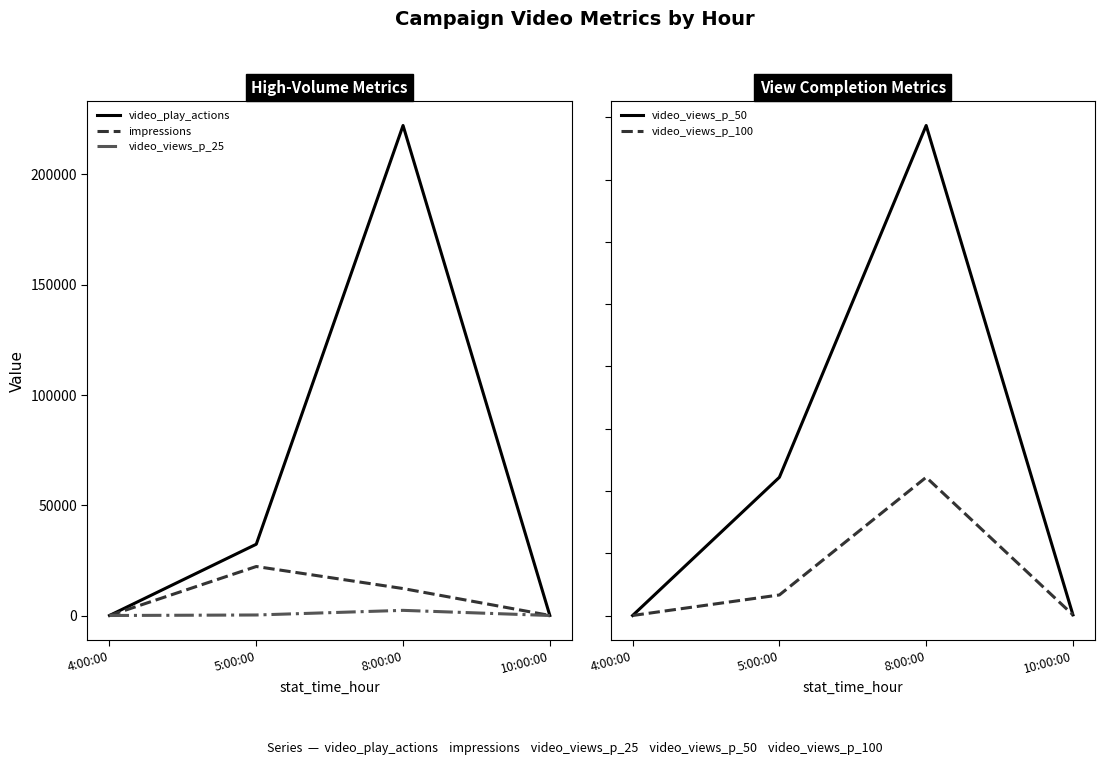

True or false: video_views_p_100 has more than 2 interior local peaks.

False